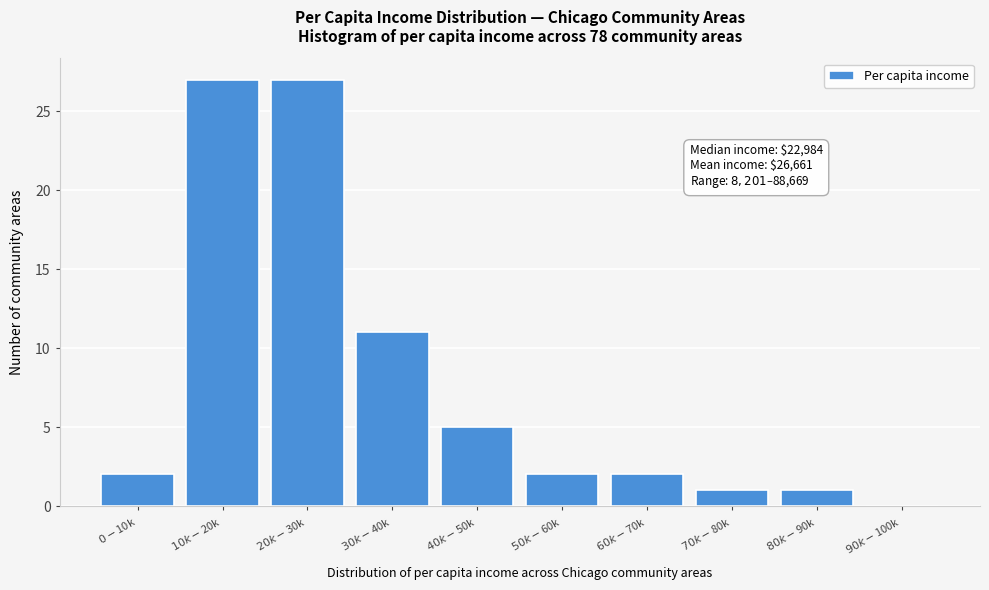

What is the maximum value shown in the chart?

27